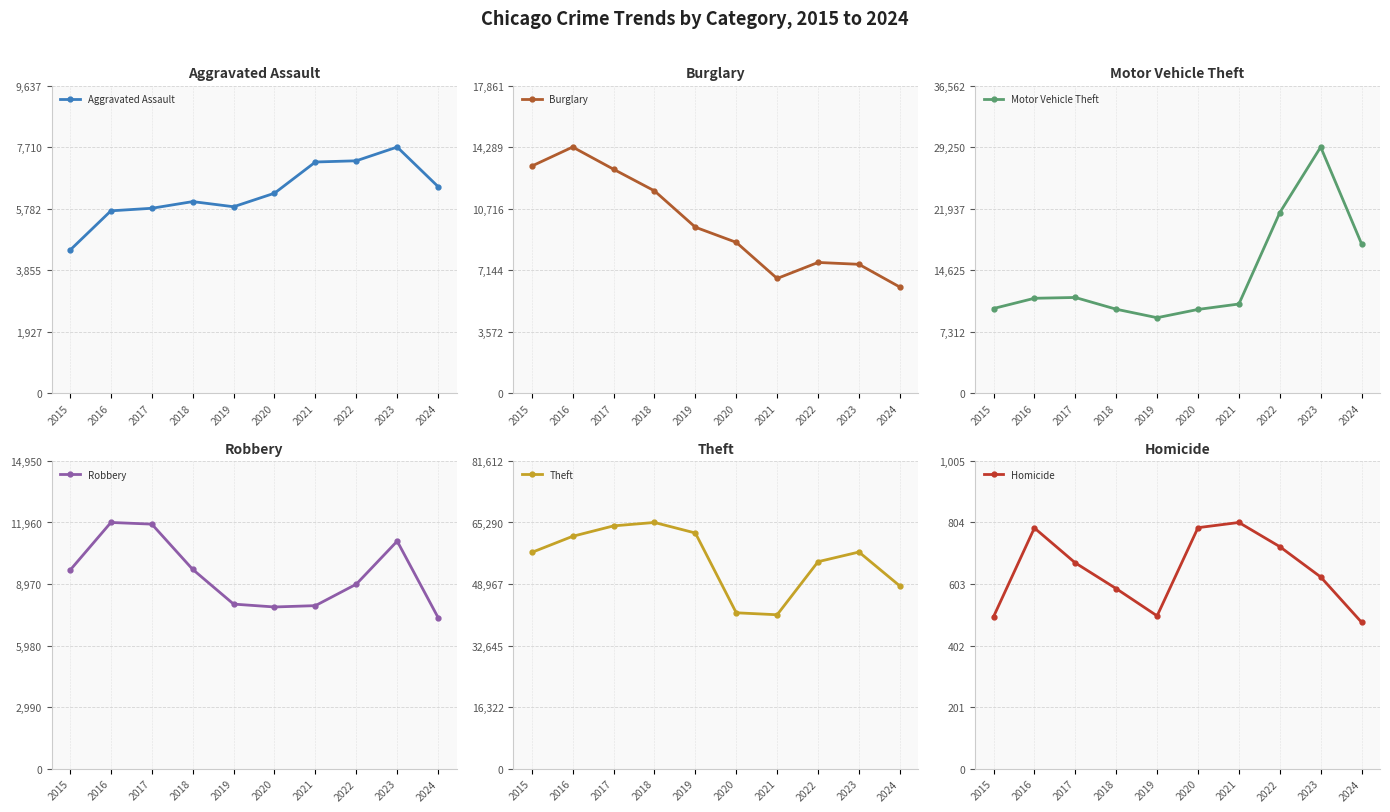

What is the sum of all Burglary values?

98519